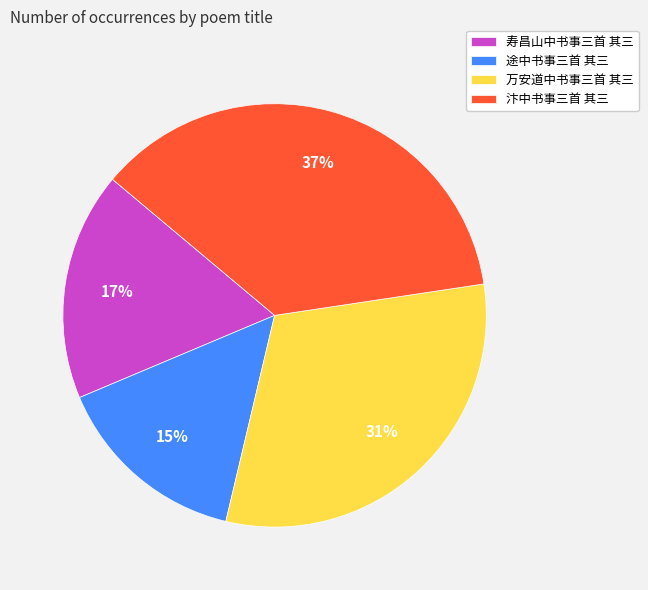

Does any single category account for the majority?

No